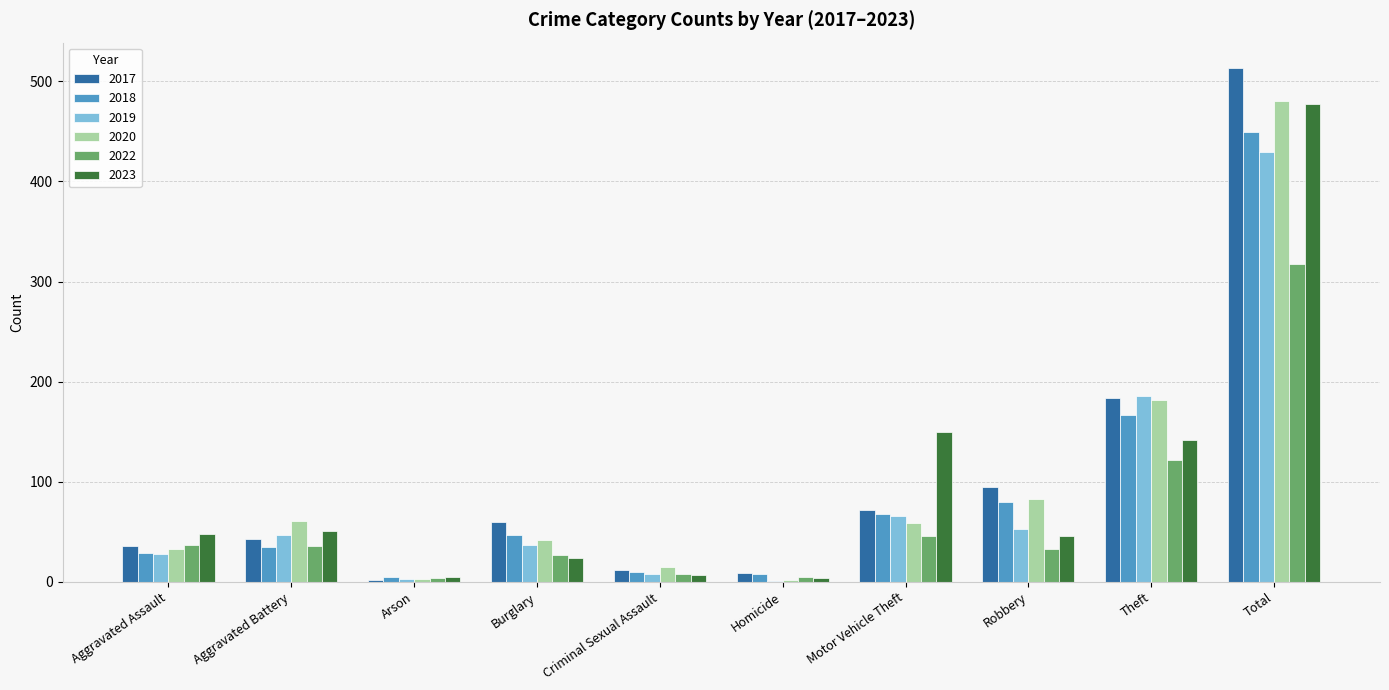

At which category is the sum across all series the highest?

Total